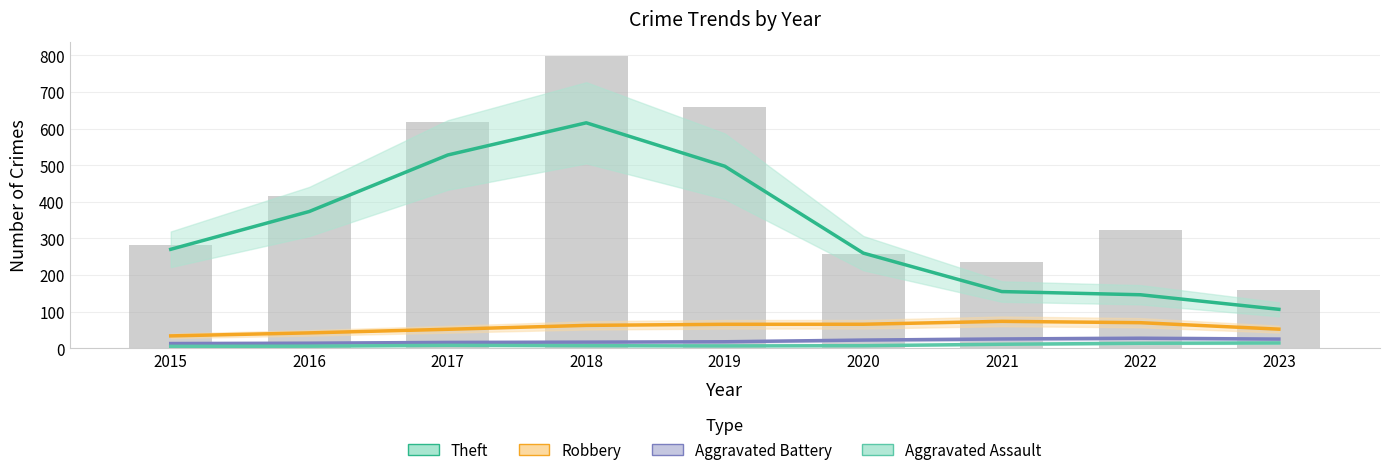

What is the minimum value for Total (bar)?

159.0